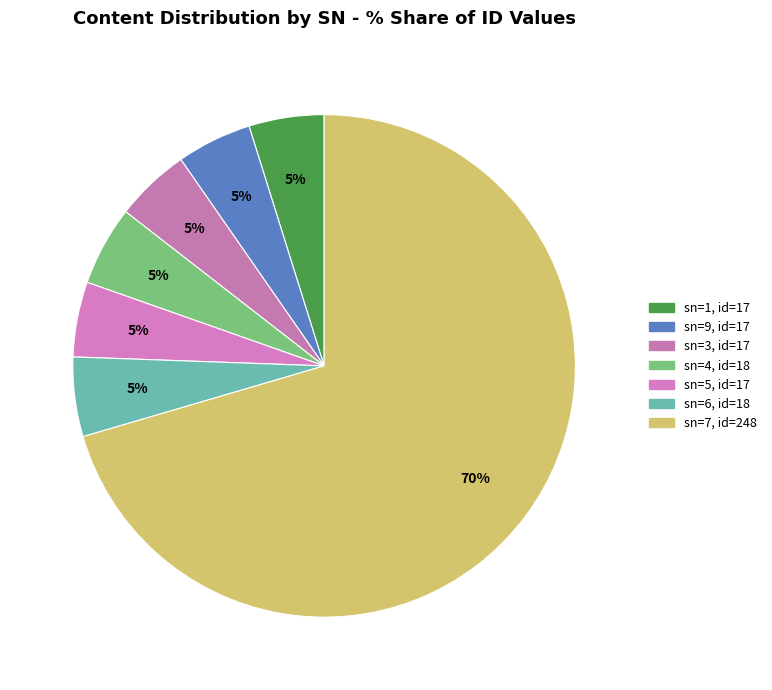

How many segments does this pie chart have?

7